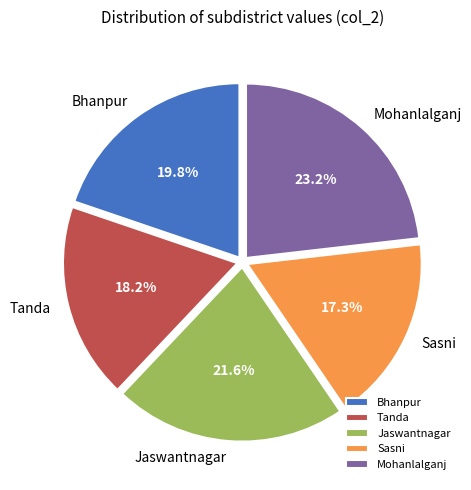

How many segments does this pie chart have?

5